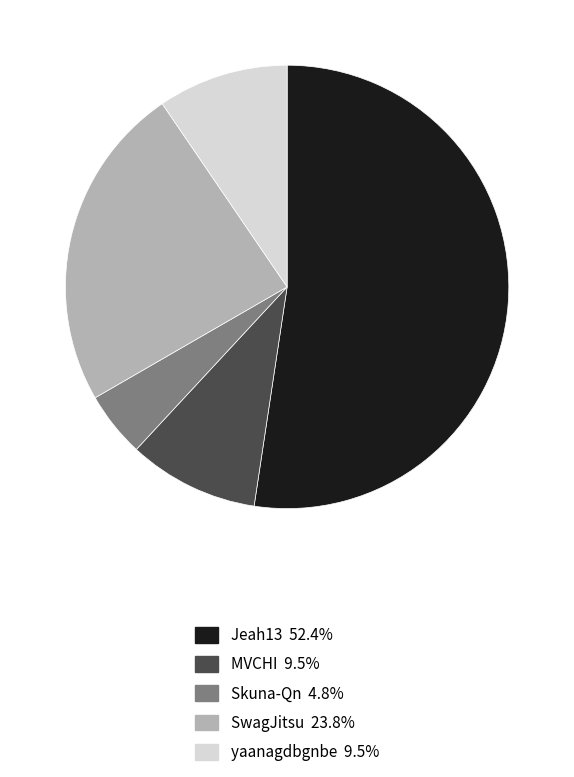

Combined, do Skuna-Qn and yaanagdbgnbe account for over 50%?

No